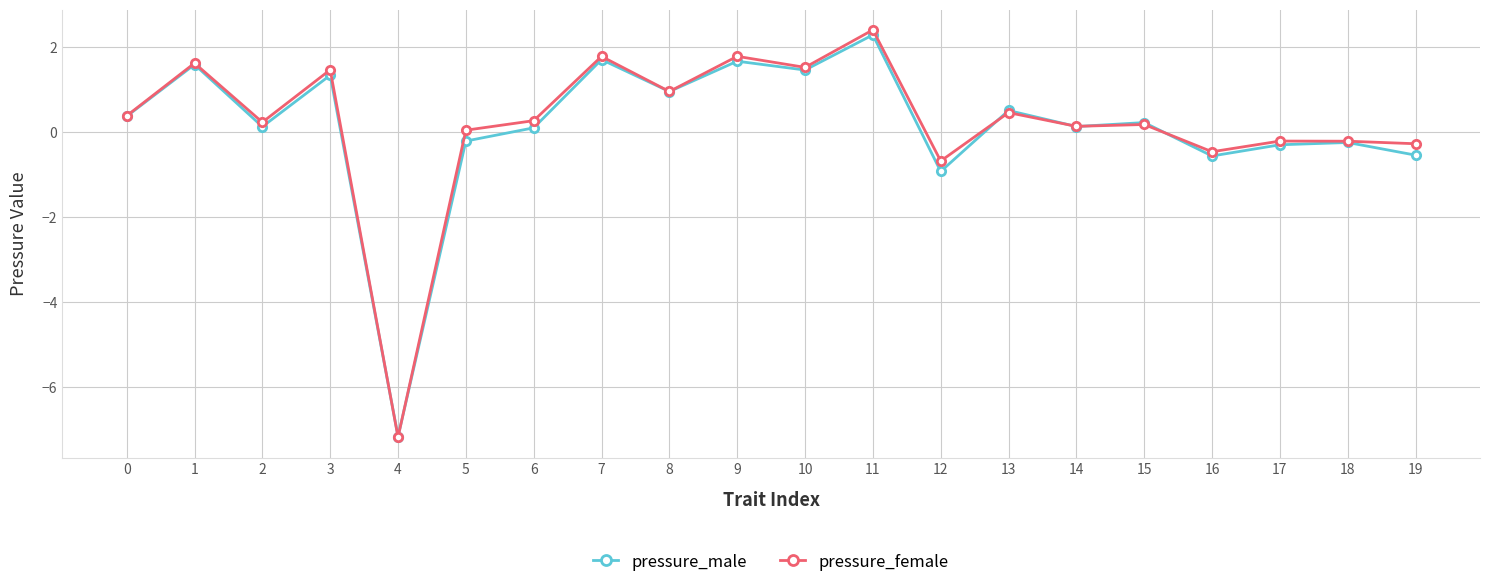

Is the value of pressure_male at 4 greater than the value of pressure_female at 6?

No